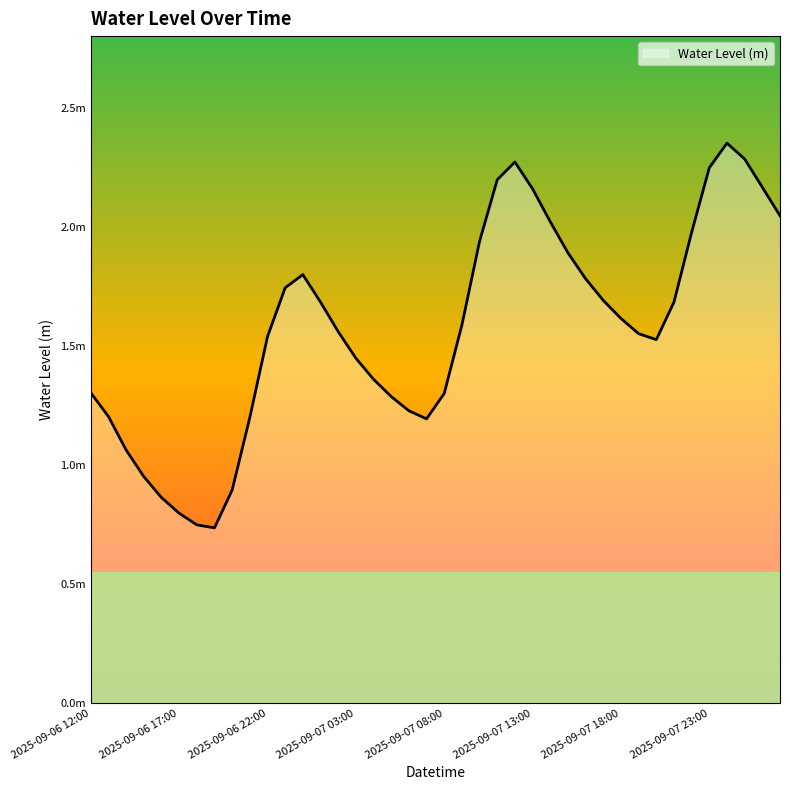

Does the chart have visible grid lines?

No